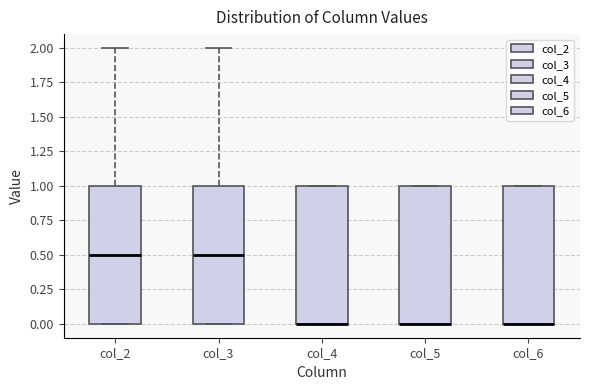

Where is the upper edge of the box for col_5 on the y-axis? The values are not printed on the chart, so give them approximately, as read against the axis.

1.0